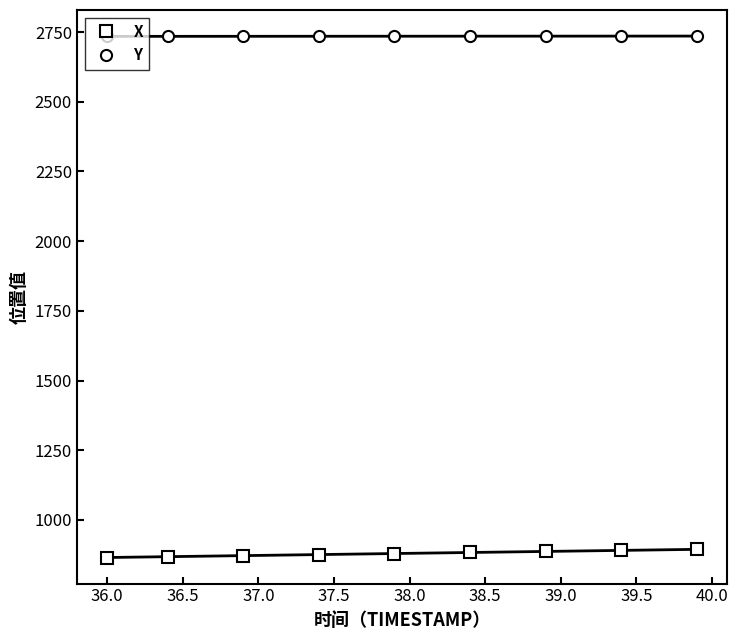

True or false: X has more than 1 interior local peaks.

False